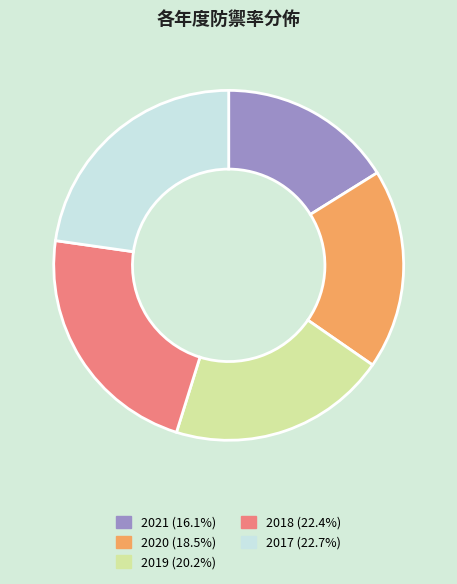

Is it true that 2019 is 20% of the pie?

True